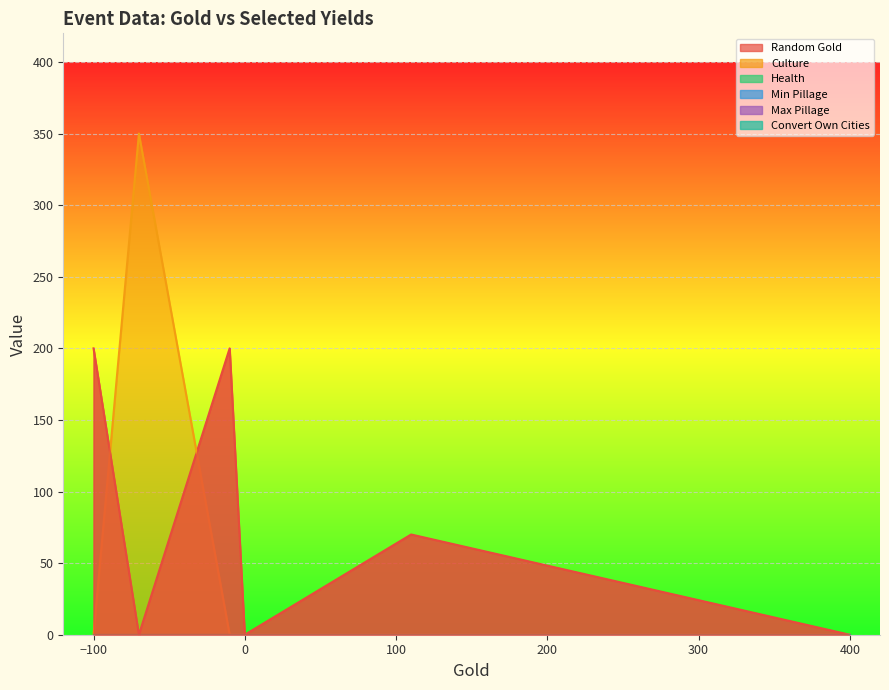

True or false: Culture and Max Pillage cross at least once.

False